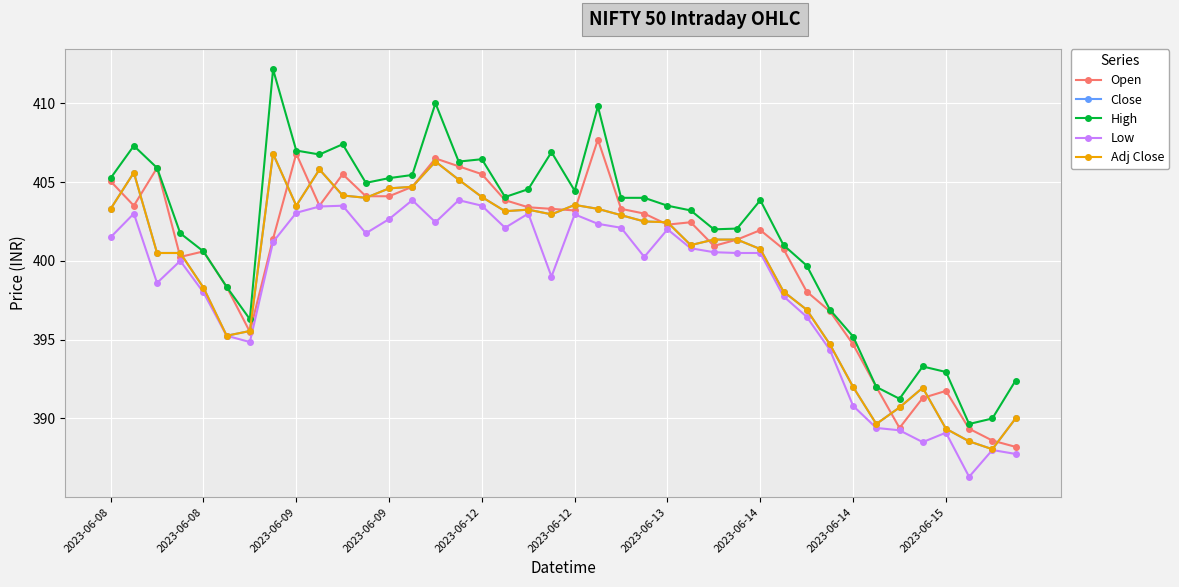

How many lines are shown in the chart?

5